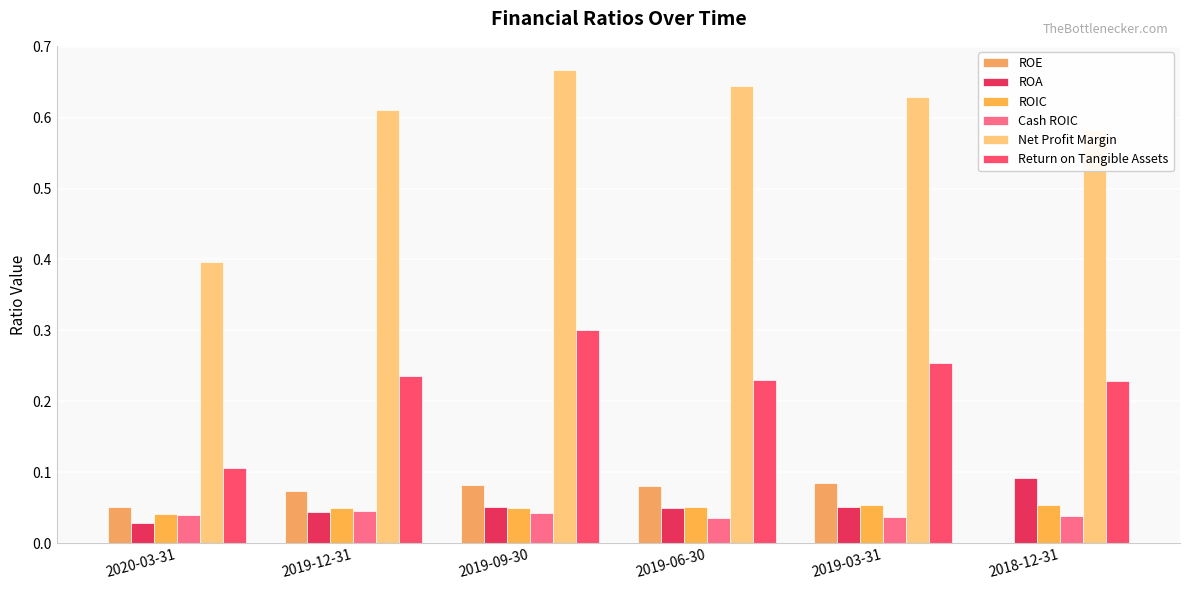

Reading right to left, extract all data points from this chart.

ROE: 0.0	0.1	0.1	0.1	0.1	0.1
ROA: 0.1	0.1	0.0	0.1	0.0	0.0
ROIC: 0.1	0.1	0.1	0.0	0.1	0.0
Cash ROIC: 0.0	0.0	0.0	0.0	0.0	0.0
Net Profit Margin: 0.6	0.6	0.6	0.7	0.6	0.4
Return on Tangible Assets: 0.2	0.3	0.2	0.3	0.2	0.1